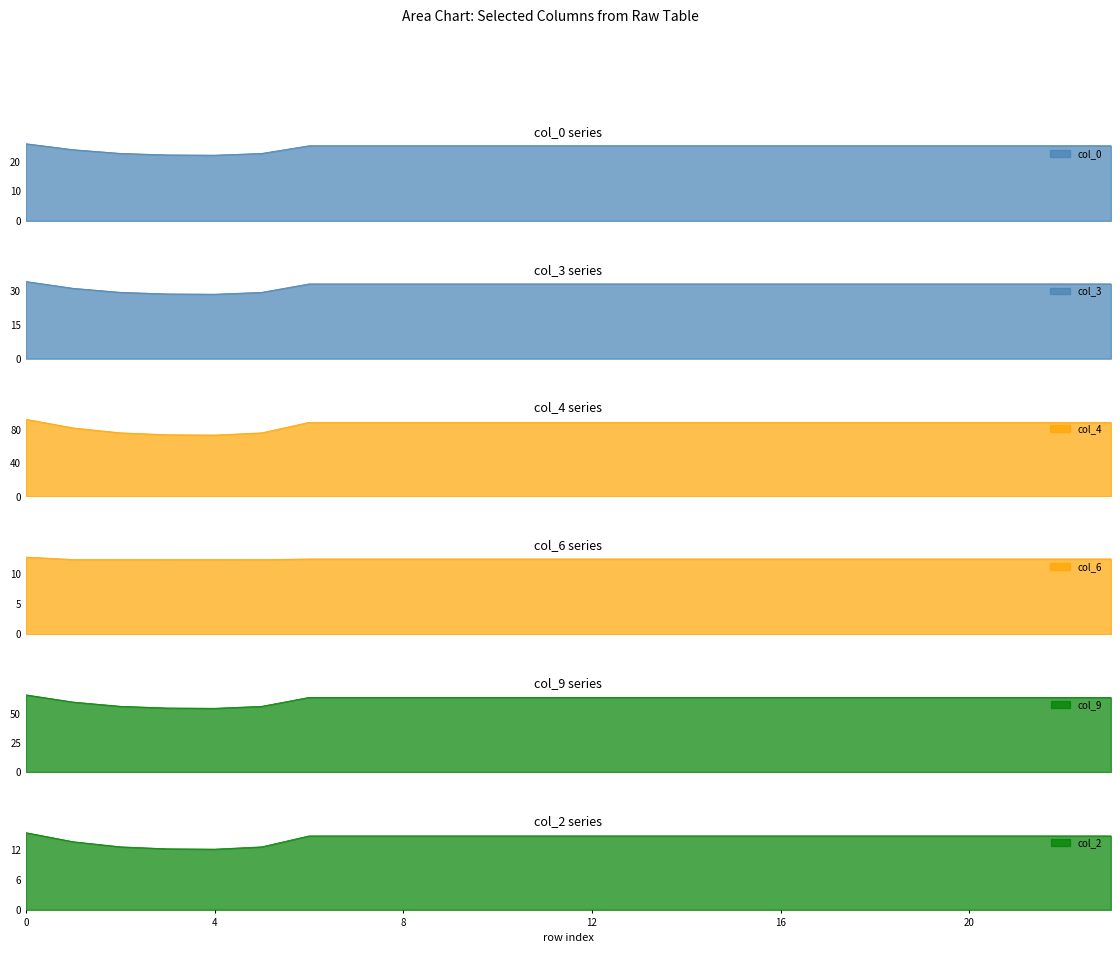

Rank the categories by col_9 value from lowest to highest.

4, 3, 5, 2, 1, 6, 7, 8, 9, 10, 11, 12, 13, 14, 15, 16, 17, 18, 19, 20, 21, 22, 23, 0